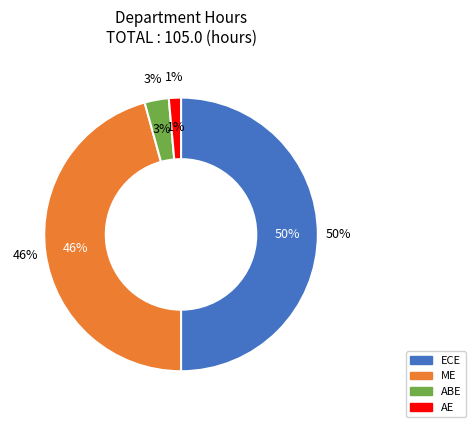

How much of the chart is everything except ECE?

50.0%